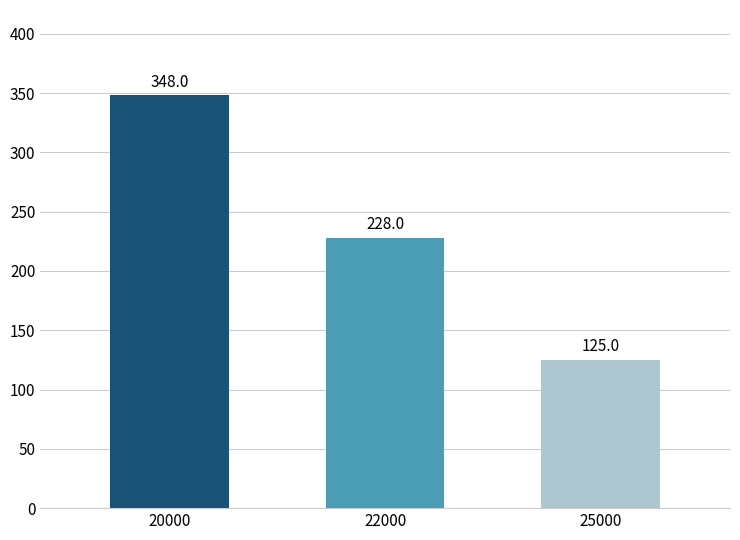

What is the difference between the maximum and second lowest values?

120